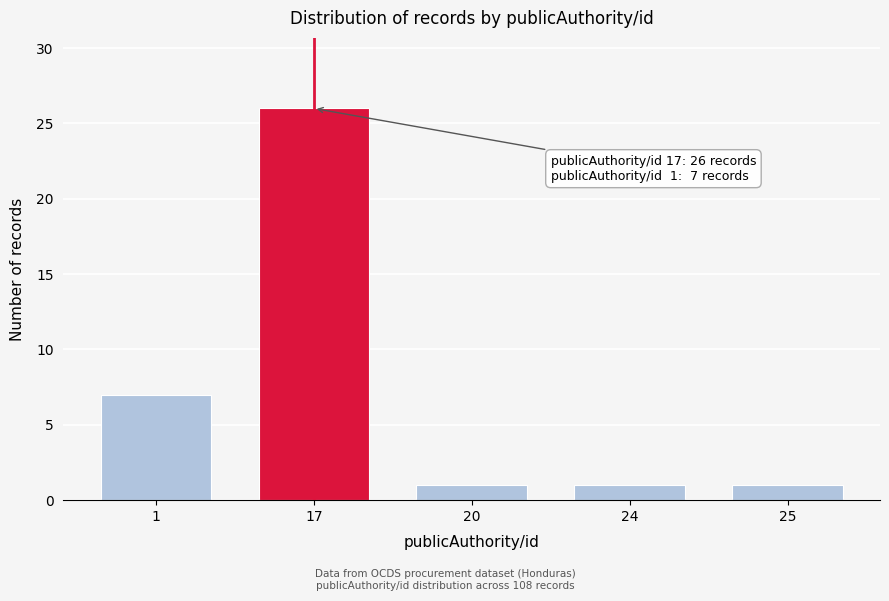

Reading left to right, extract all data points from this chart.

1=7	17=26	20=1	24=1	25=1